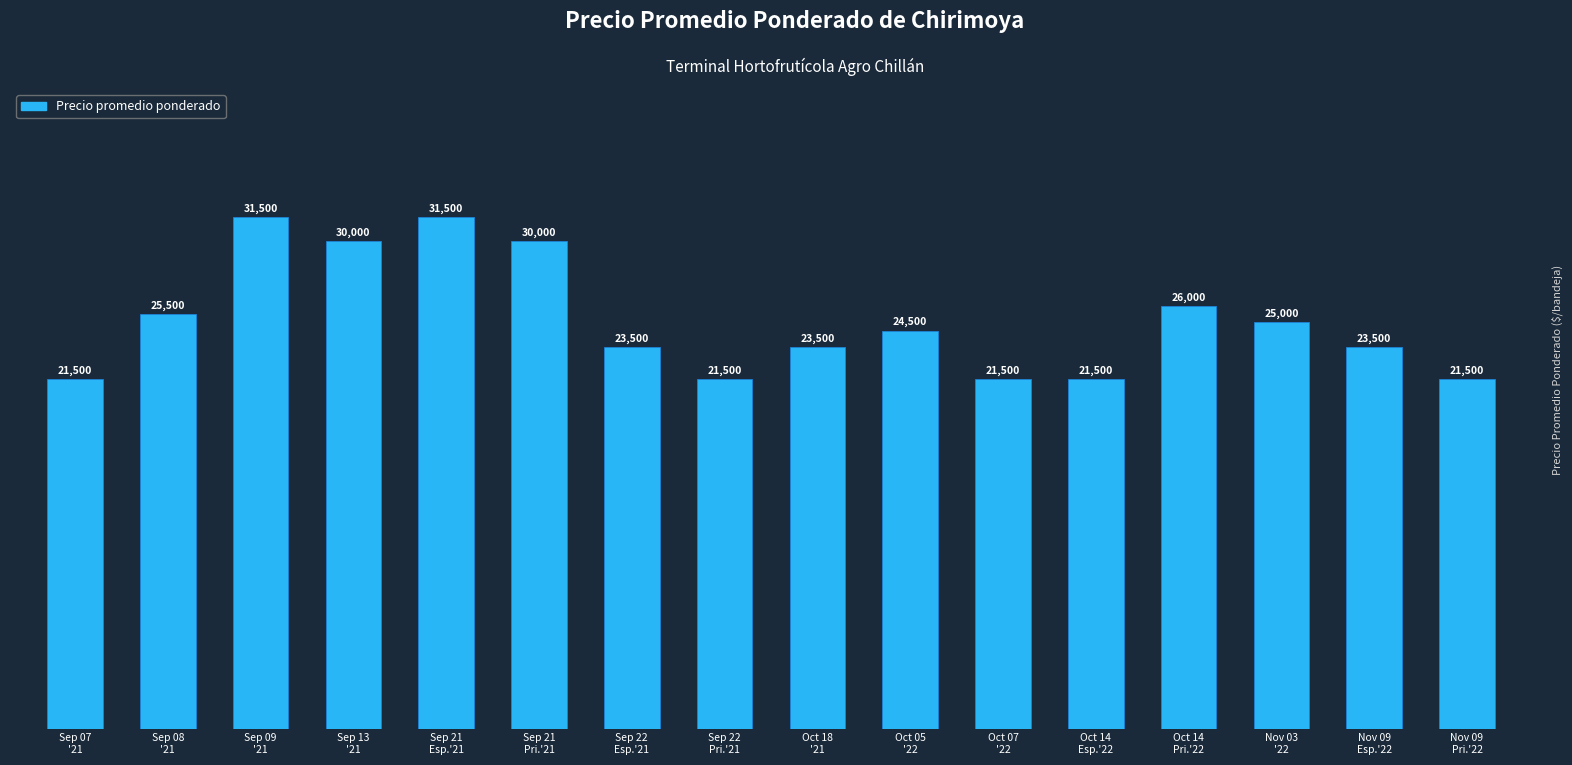

What is the minimum value shown in the chart?

21500